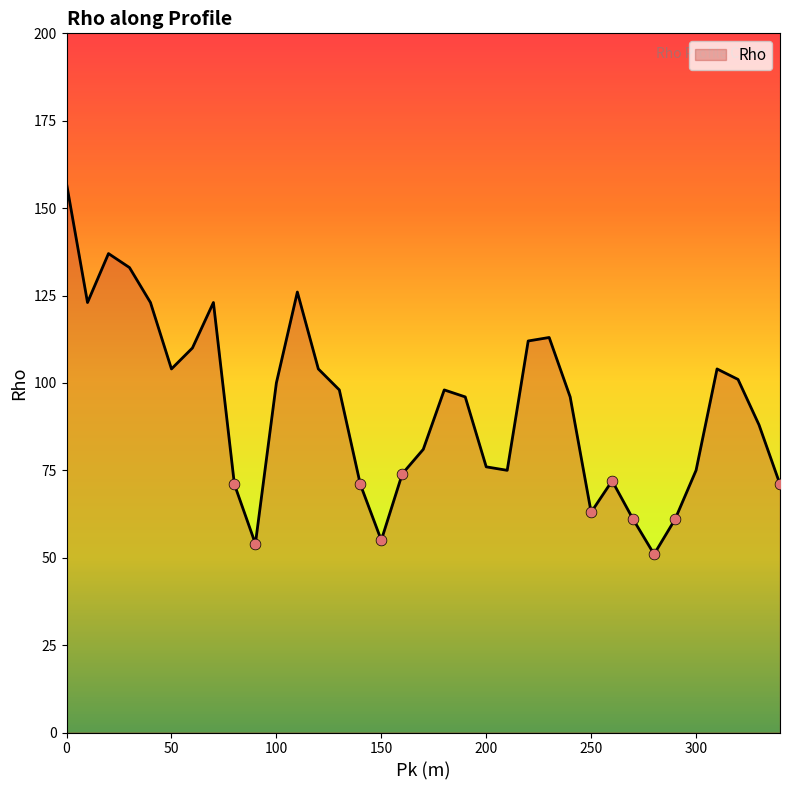

What is the smallest value displayed?

51